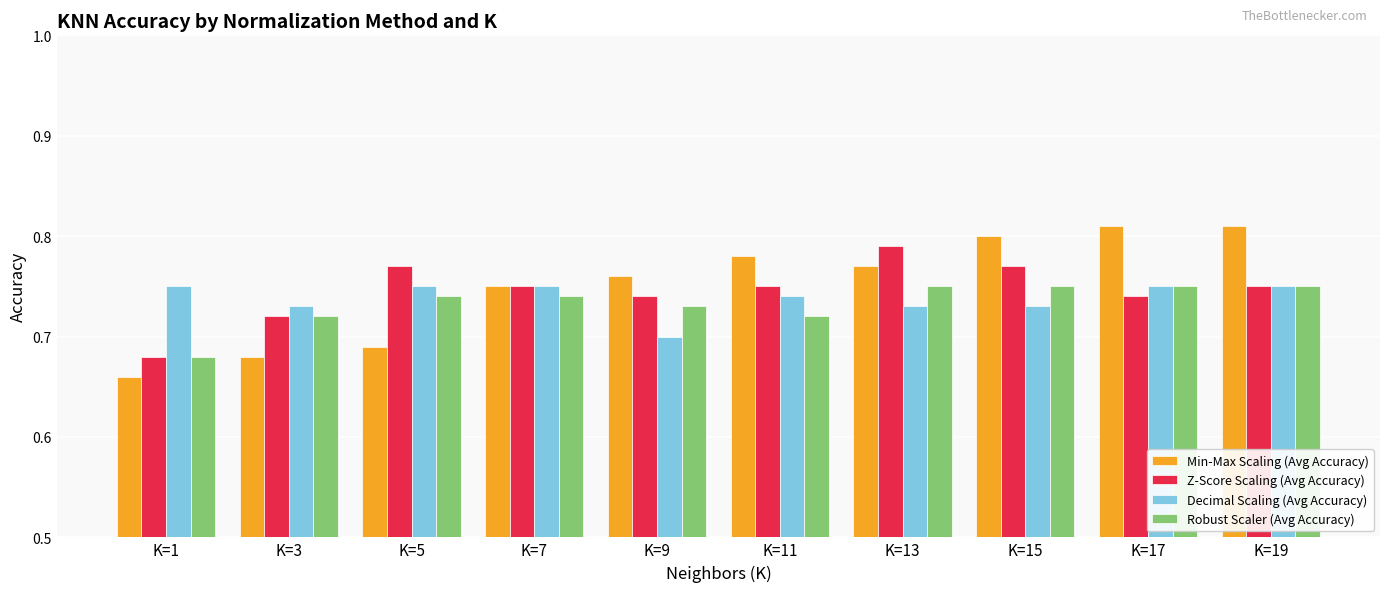

Which category has the lowest value in the Robust Scaler (Avg Accuracy) series?

K=1